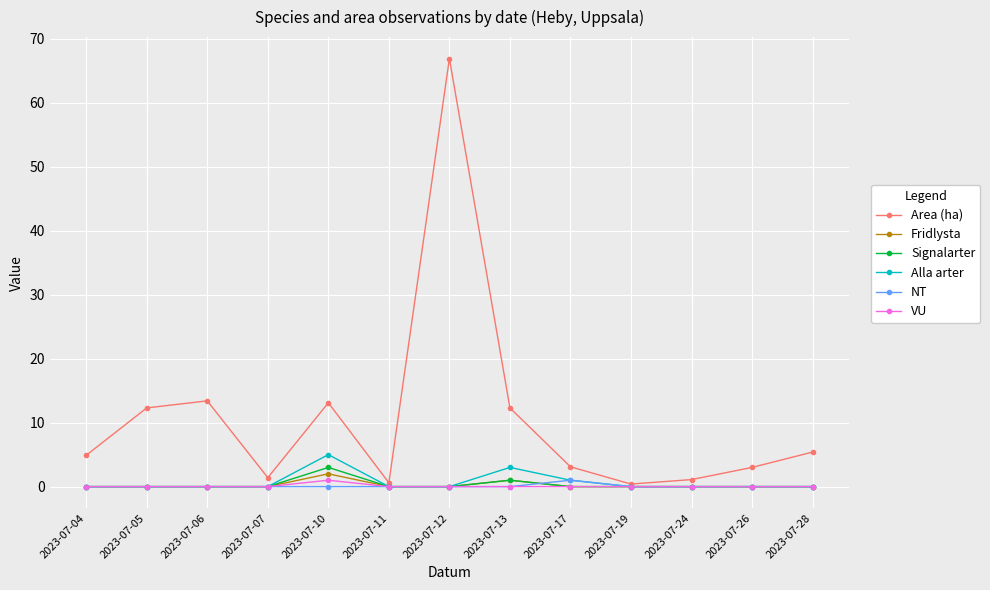

What are all the series names shown in the legend?

Area (ha), Fridlysta, Signalarter, Alla arter, NT, VU